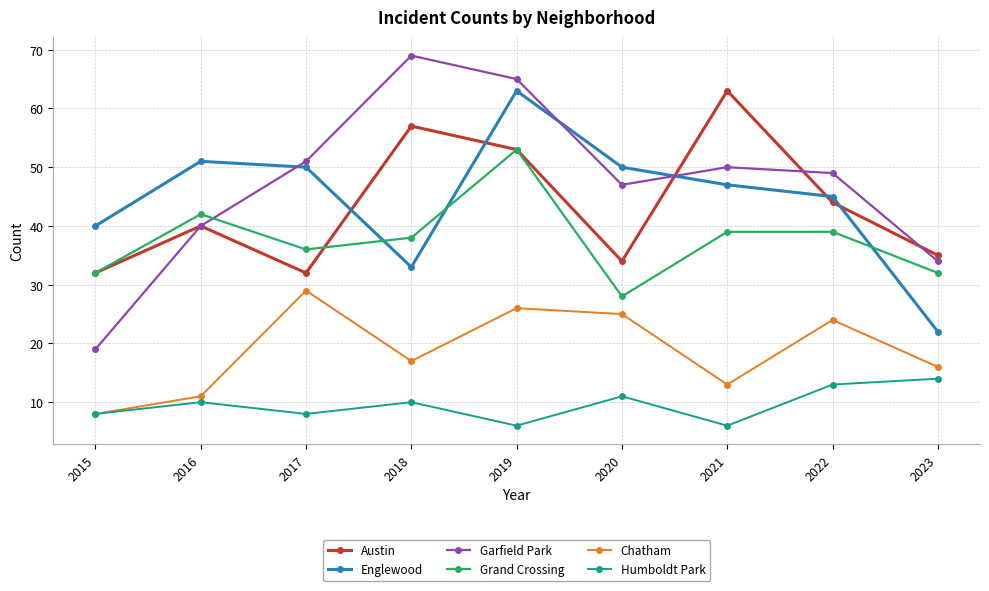

At how many categories does at least one series exceed 34?

9